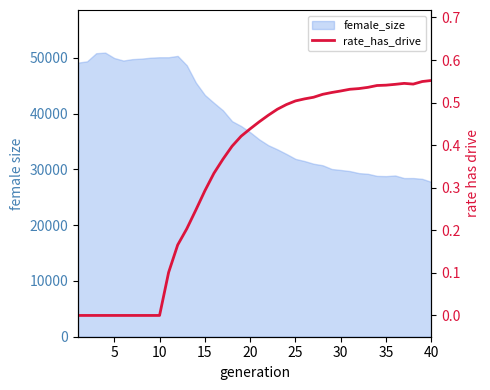

Reading left to right, what are all the values shown in this chart?

0.0	0.0	0.0	0.0	0.0	0.0	0.0	0.0	0.0	0.0	0.1	0.2	0.2	0.2	0.3	0.3	0.4	0.4	0.4	0.4	0.5	0.5	0.5	0.5	0.5	0.5	0.5	0.5	0.5	0.5	0.5	0.5	0.5	0.5	0.5	0.5	0.5	0.5	0.5	0.6